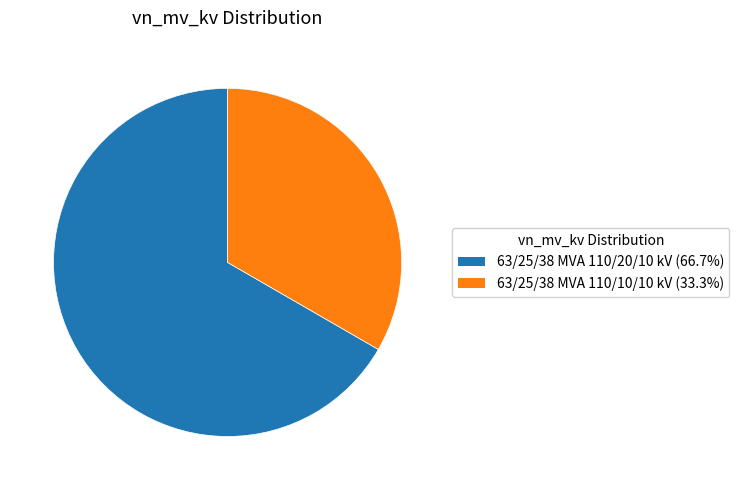

What is the ratio of the value at 63/25/38 MVA 110/10/10 kV to the value at 63/25/38 MVA 110/20/10 kV?

0.5